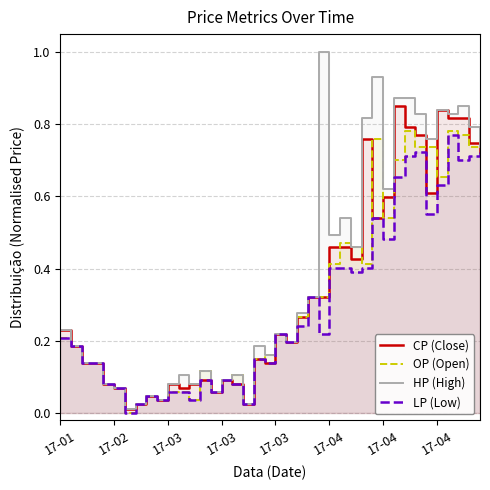

True or false: LP (Low) has a value of 0.4 at 17-04.

True